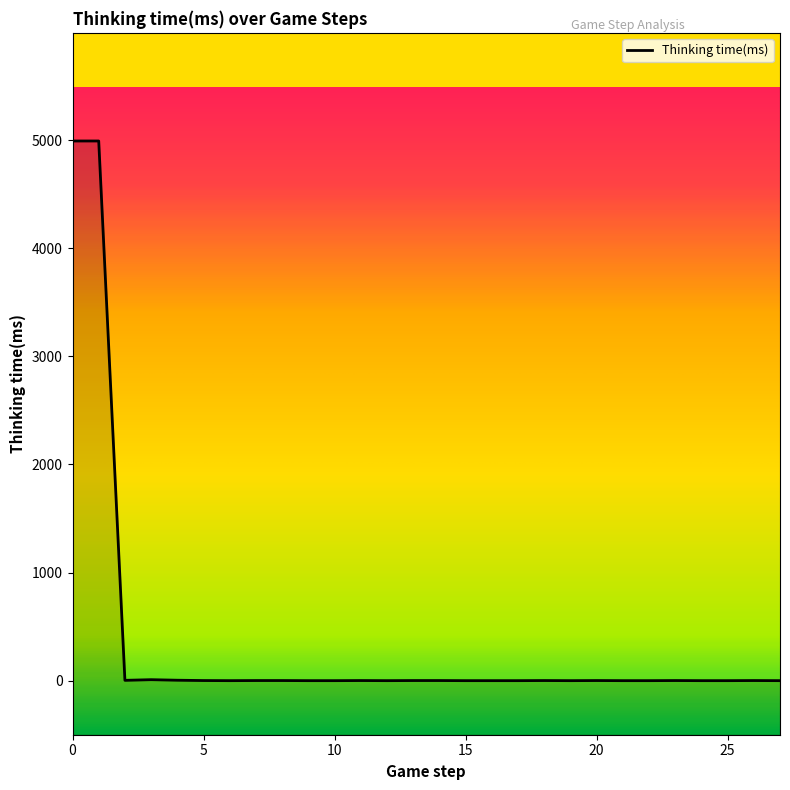

Is it true that the value at 16 is -3210?

False